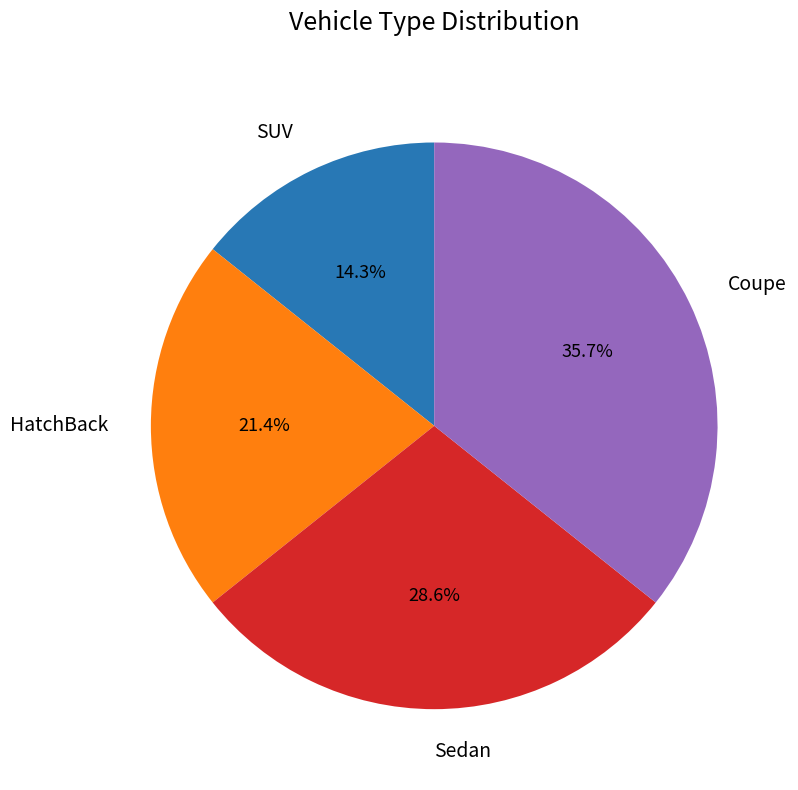

Is HatchBack the majority of the pie?

No